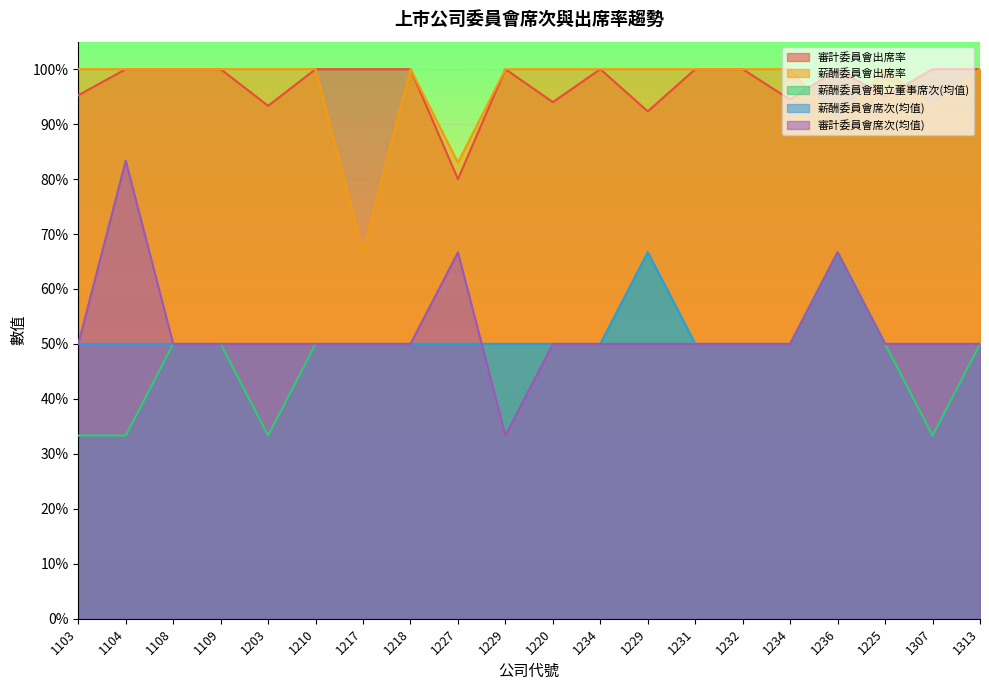

What is the difference between the maximum and minimum values in the 薪酬委員會席次(均值) series?

0.2